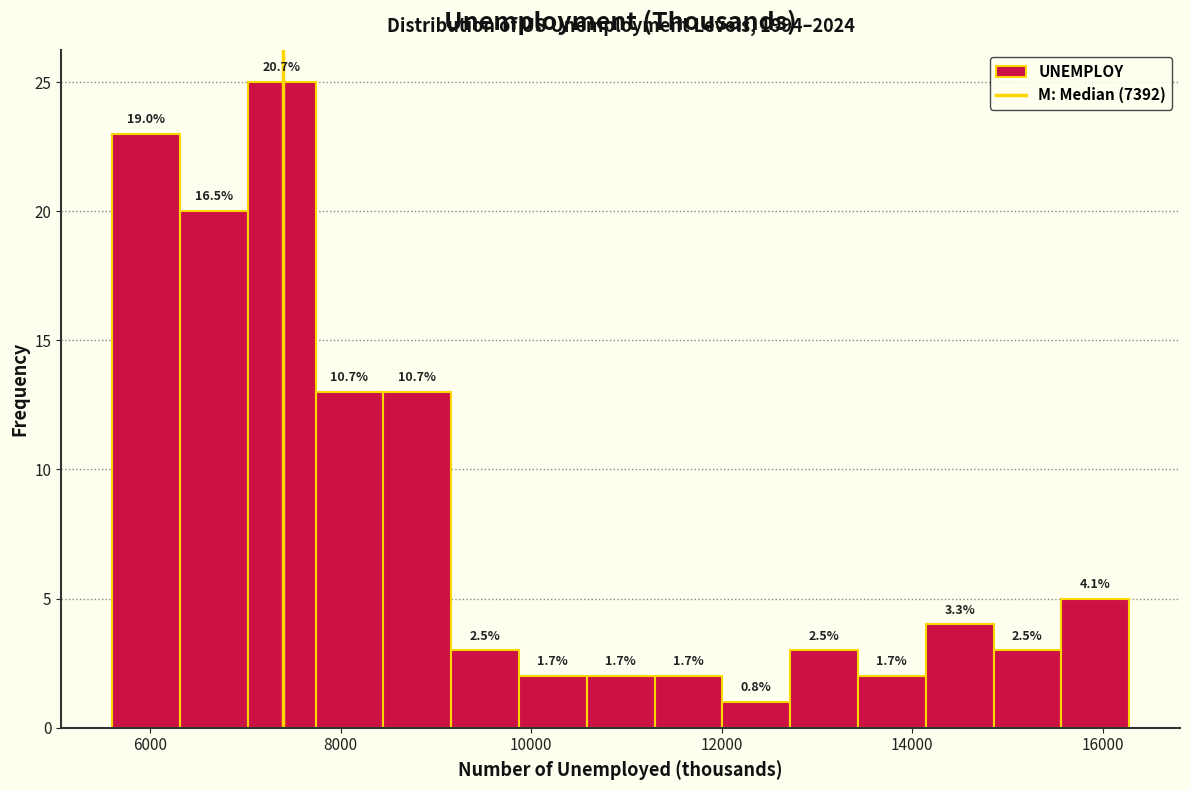

Read against the x-axis, roughly where is the centre of the tallest bar?

7400